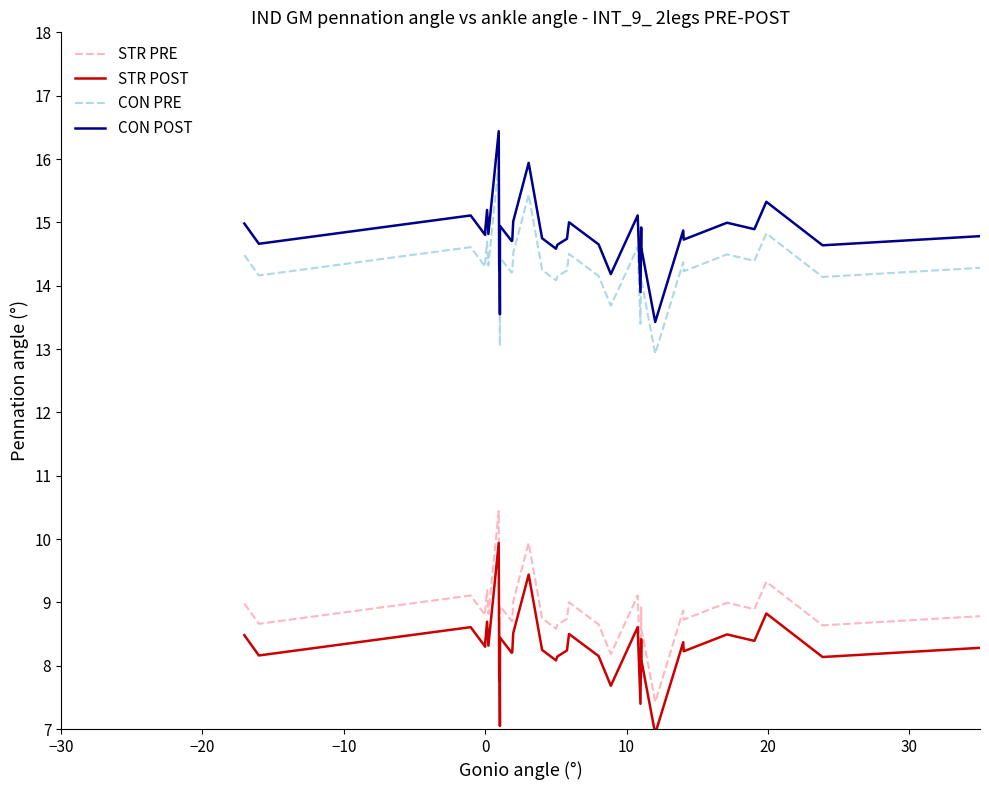

Does the chart display data point markers on the line(s)?

No